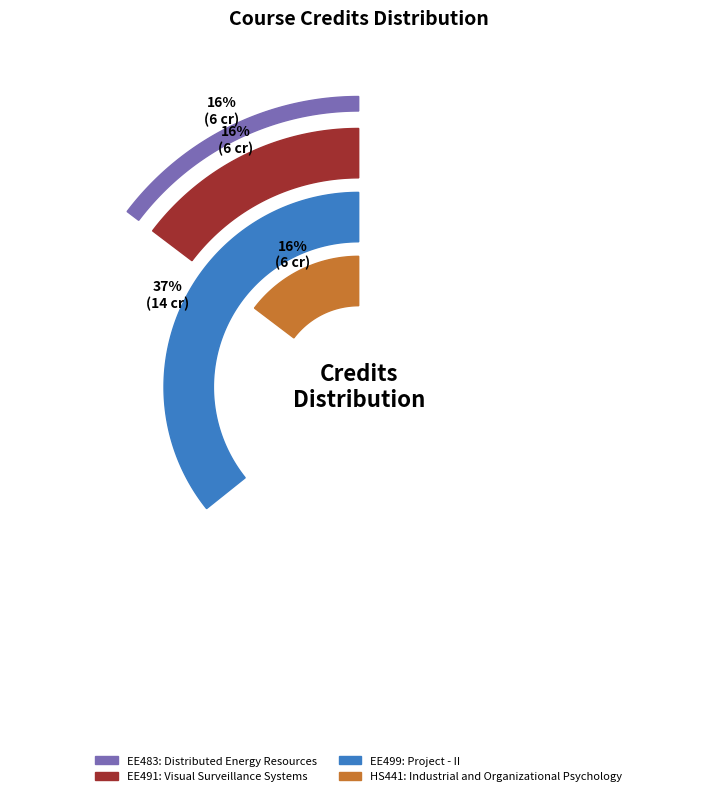

The EE491 slice represents 16% of the pie. True or false?

True